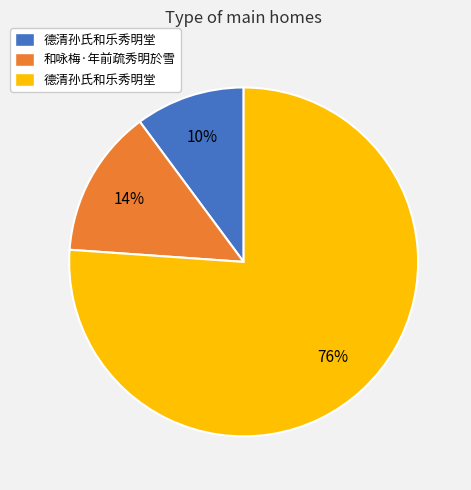

Is there a majority slice in this chart?

Yes